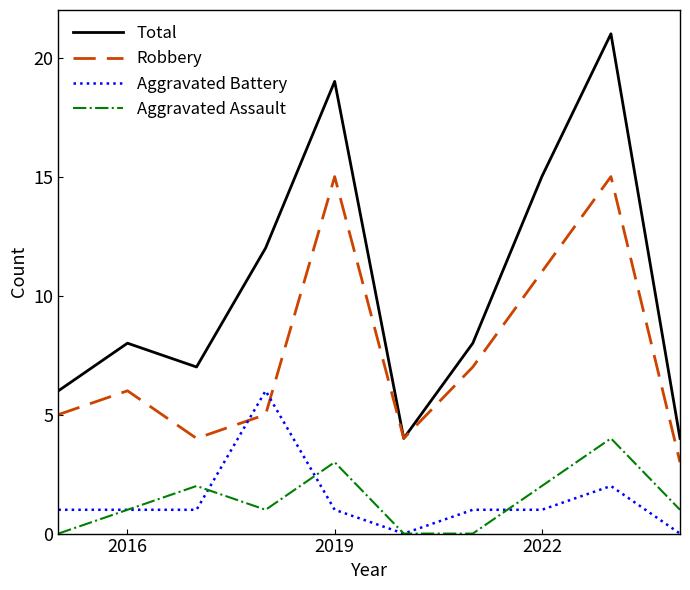

True or false: Aggravated Battery and Total intersect in this chart.

False